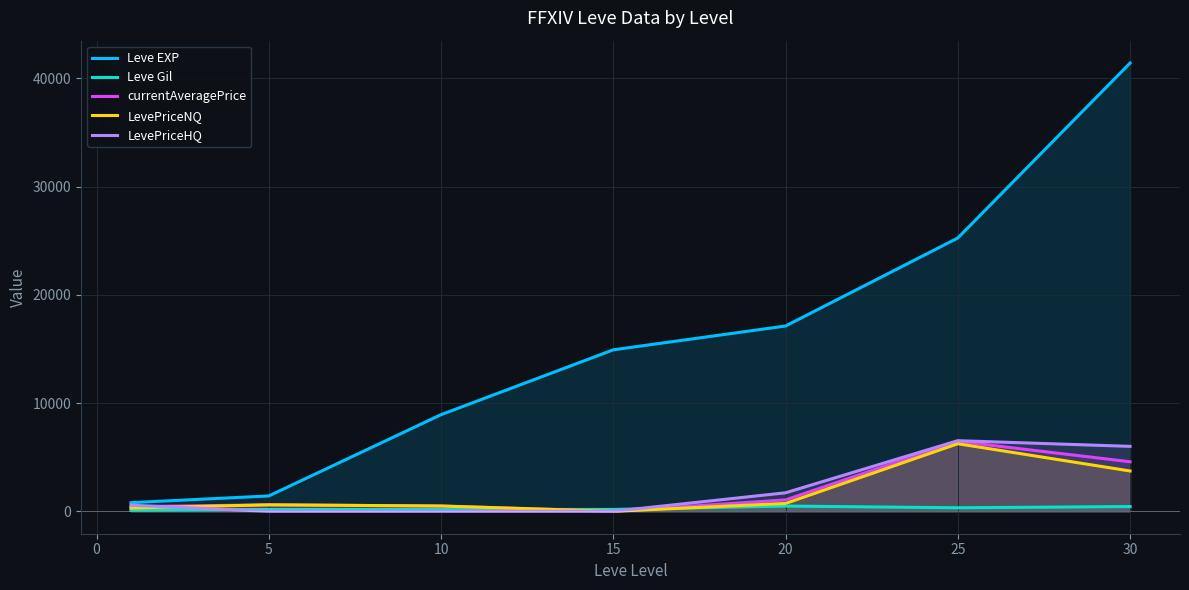

True or false: Leve EXP and currentAveragePrice cross at least once.

False